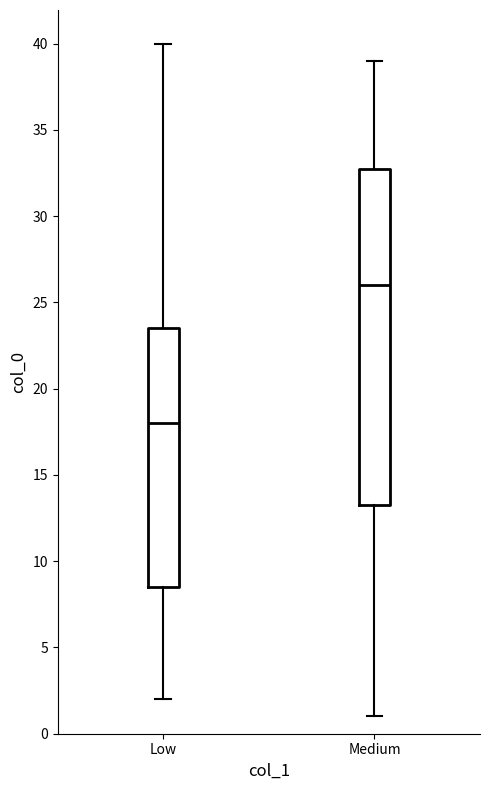

Which box has the lowest median line?

Low